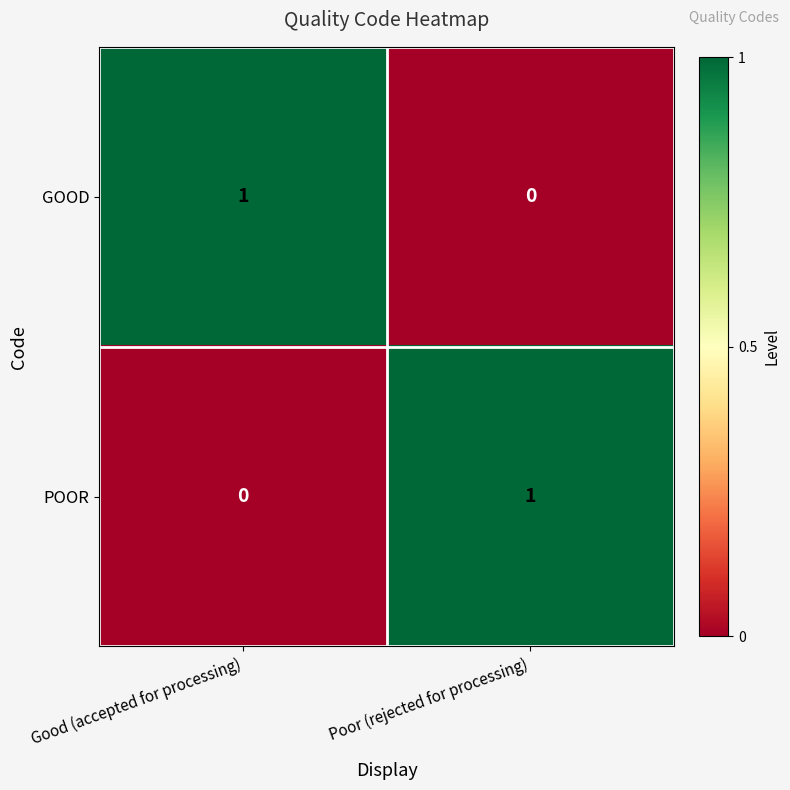

At which label does GOOD reach its peak?

Good (accepted for processing)